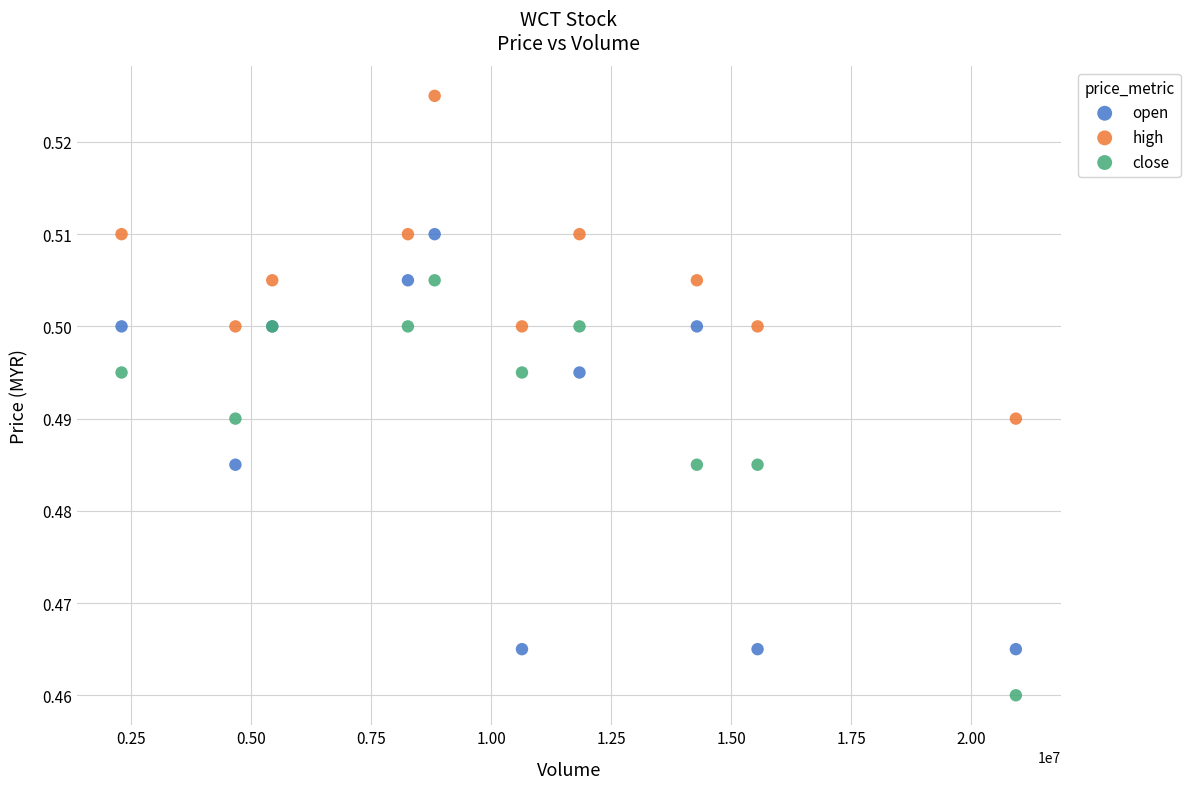

Which series reaches the minimum Y coordinate?

close